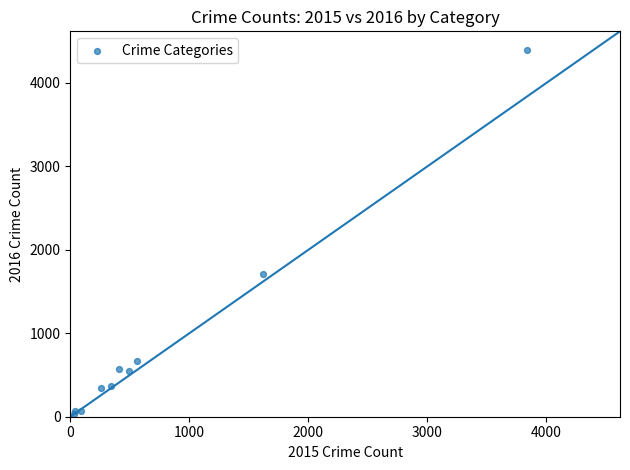

What Y value in the scatter plot is closest to 2216?

1716